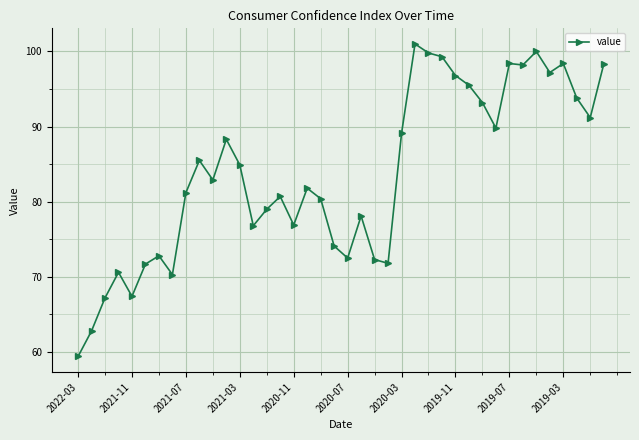

How many data points are less than 82?

20